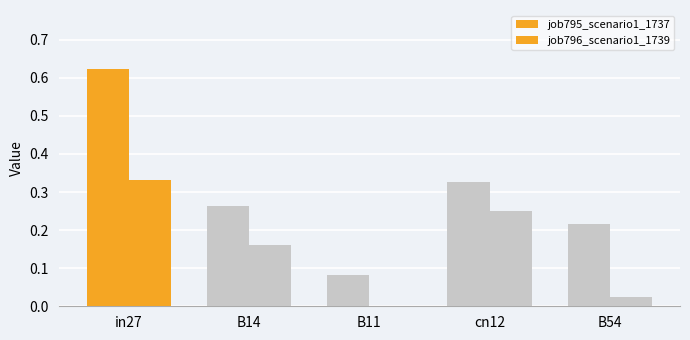

How many distinct data groups are displayed?

2